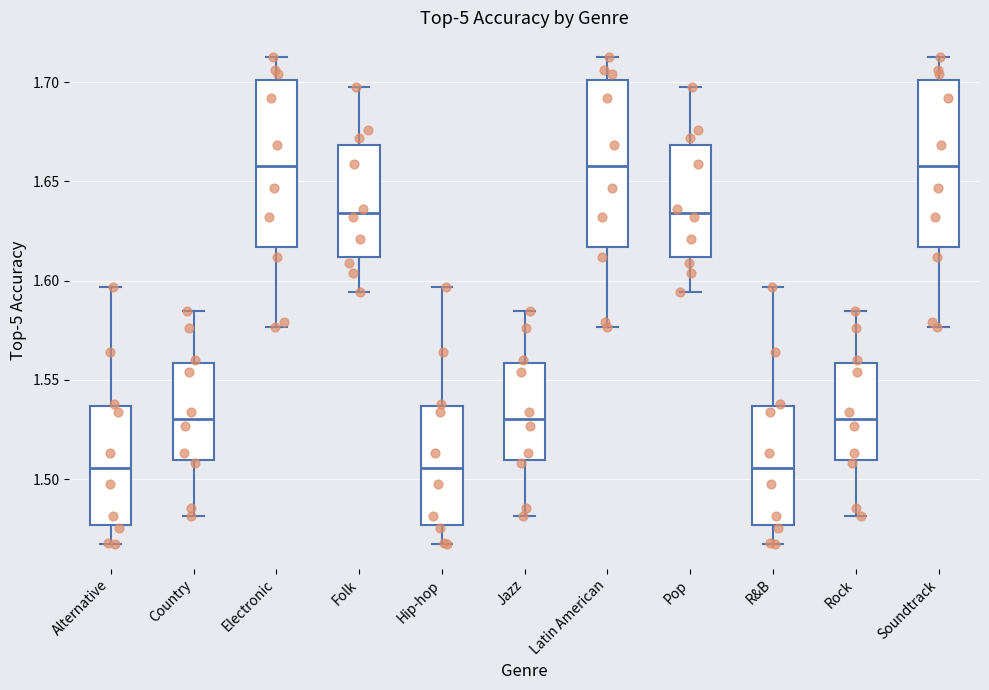

Reading left to right, read every box against the y-axis: the position of its median line, the range the box covers, and the ends of its whiskers. The values are not printed on the chart, so give them approximately, as read against the axis.

Alternative: median 1.505, box 1.475 to 1.535, whiskers 1.465 to 1.595
Country: median 1.530, box 1.510 to 1.560, whiskers 1.480 to 1.585
Electronic: median 1.660, box 1.615 to 1.700, whiskers 1.575 to 1.715
Folk: median 1.635, box 1.610 to 1.670, whiskers 1.595 to 1.700
Hip-hop: median 1.505, box 1.475 to 1.535, whiskers 1.465 to 1.595
Jazz: median 1.530, box 1.510 to 1.560, whiskers 1.480 to 1.585
Latin American: median 1.660, box 1.615 to 1.700, whiskers 1.575 to 1.715
Pop: median 1.635, box 1.610 to 1.670, whiskers 1.595 to 1.700
R&B: median 1.505, box 1.475 to 1.535, whiskers 1.465 to 1.595
Rock: median 1.530, box 1.510 to 1.560, whiskers 1.480 to 1.585
Soundtrack: median 1.660, box 1.615 to 1.700, whiskers 1.575 to 1.715